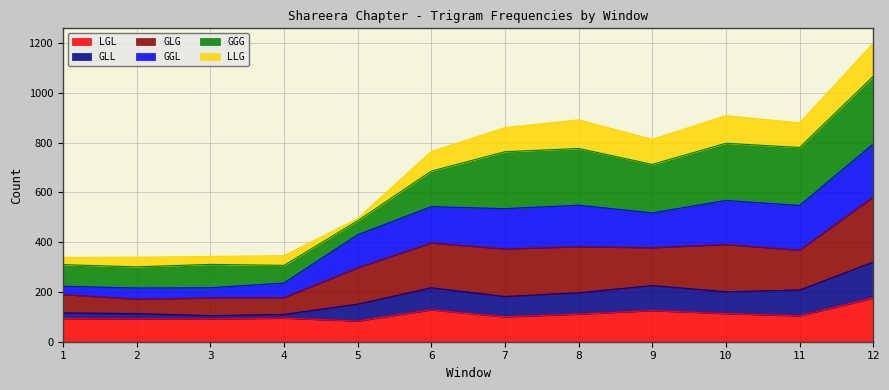

What is the highest value of the LGL series?

176